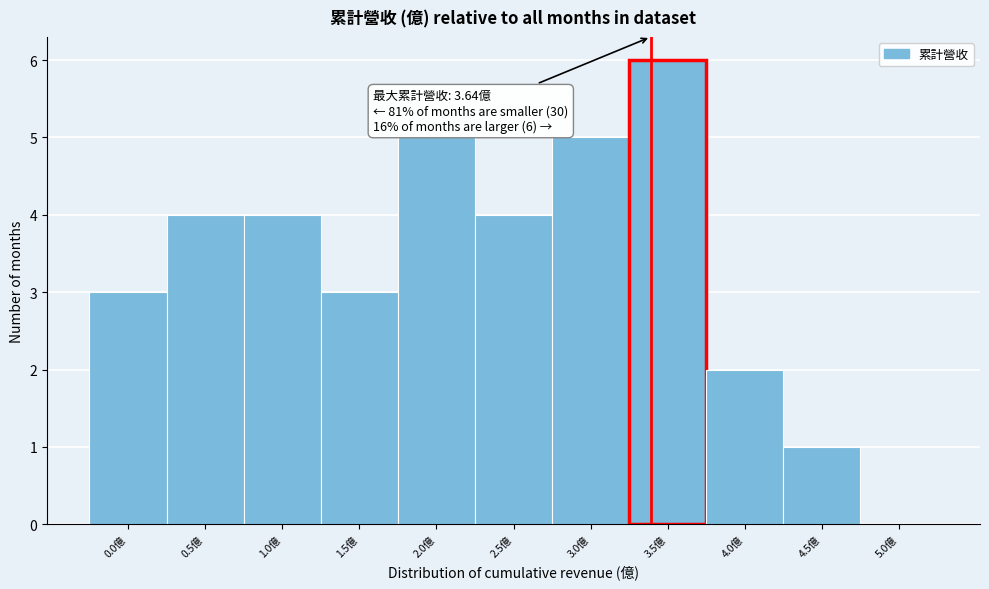

Reading left to right, list all the values displayed in this chart.

0.0億=3	0.5億=4	1.0億=4	1.5億=3	2.0億=5	2.5億=4	3.0億=5	3.5億=6	4.0億=2	4.5億=1	5.0億=0